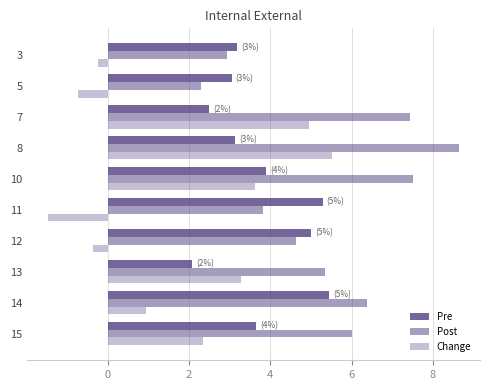

Reading left to right, list all the values displayed in this chart.

Pre: 3.6	5.4	2.1	5.0	5.3	3.9	3.1	2.5	3.0	3.2
Post: 6.0	6.4	5.4	4.6	3.8	7.5	8.6	7.4	2.3	2.9
Change: 2.3	0.9	3.3	-0.4	-1.5	3.6	5.5	4.9	-0.7	-0.2